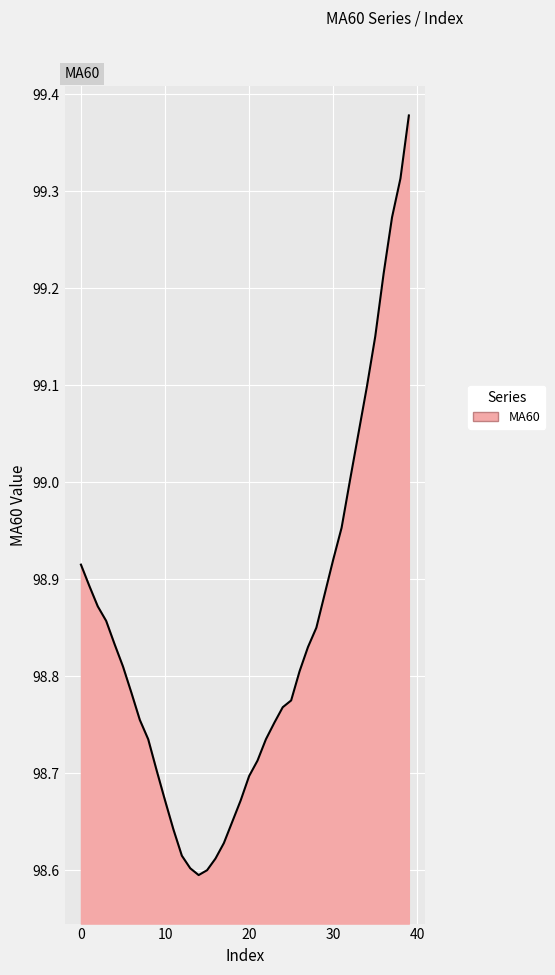

What is the difference between the maximum and minimum values?

0.8